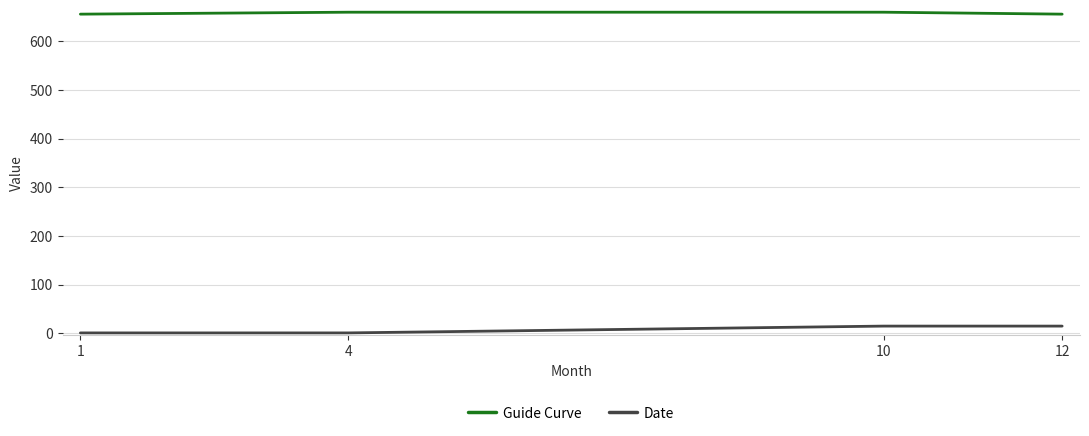

Is the value of Date at 10 greater than the value of Guide Curve at 10?

No